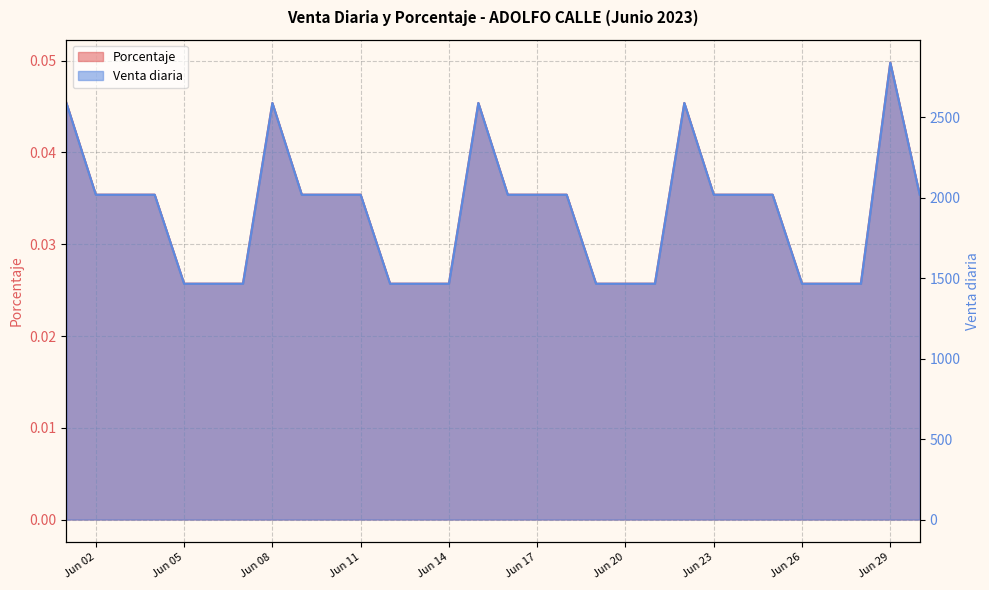

Where is Venta diaria nearest to the value 2151?

Jun 02